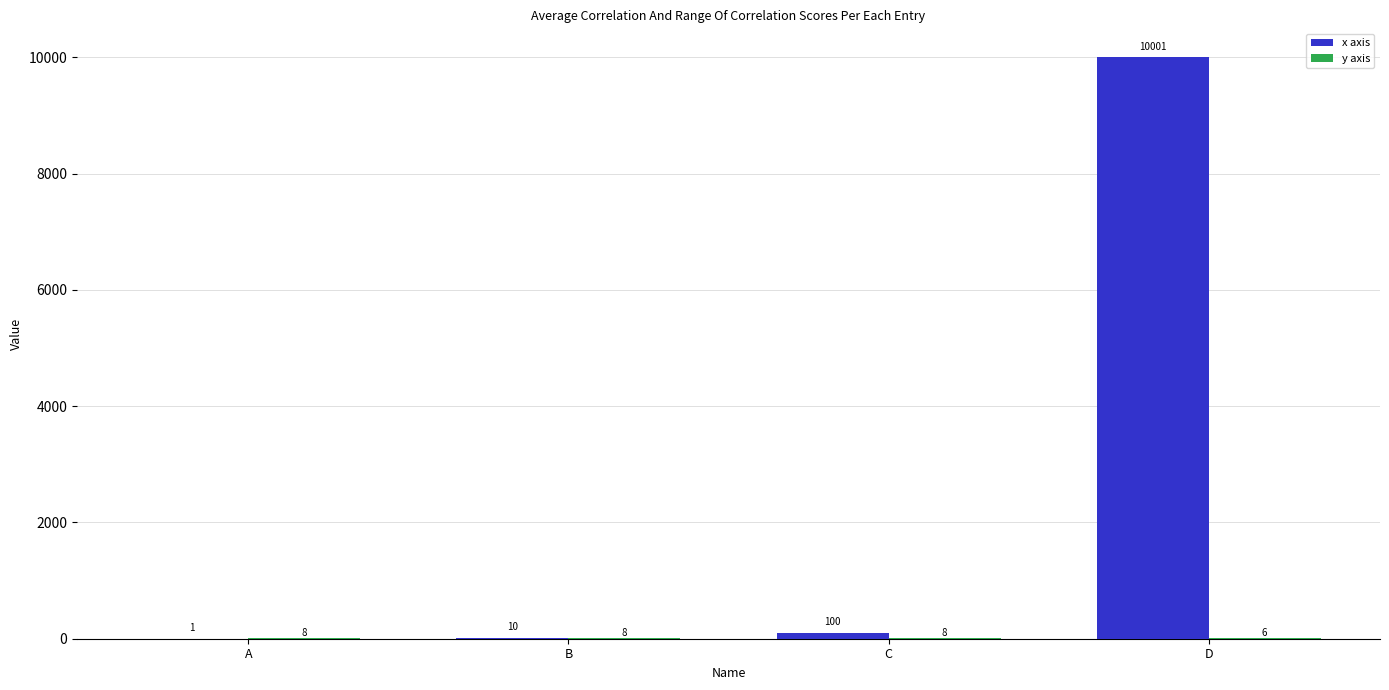

Are the bars horizontal?

No